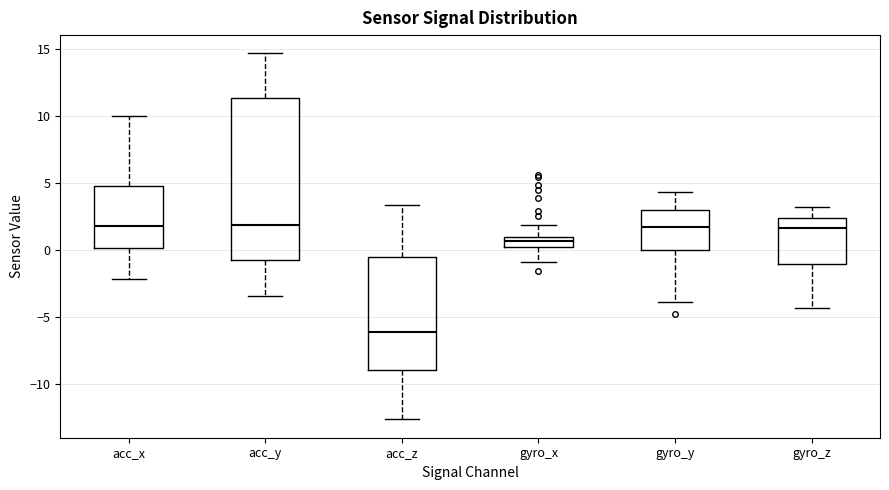

Where does the lower whisker of the box for acc_z end on the y-axis? The values are not printed on the chart, so give them approximately, as read against the axis.

-12.5